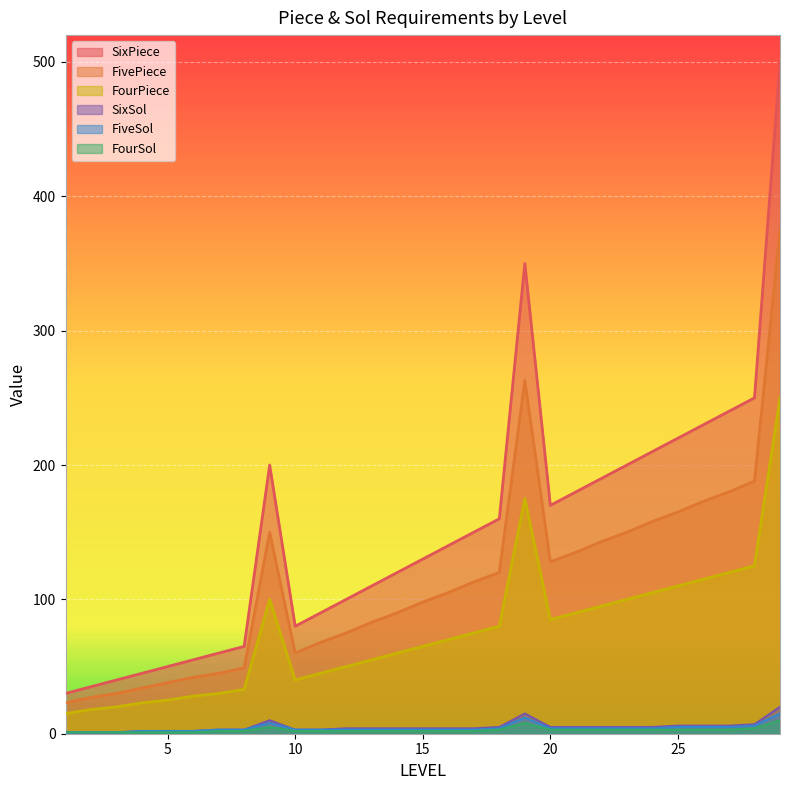

What is the maximum value shown in the chart?

500